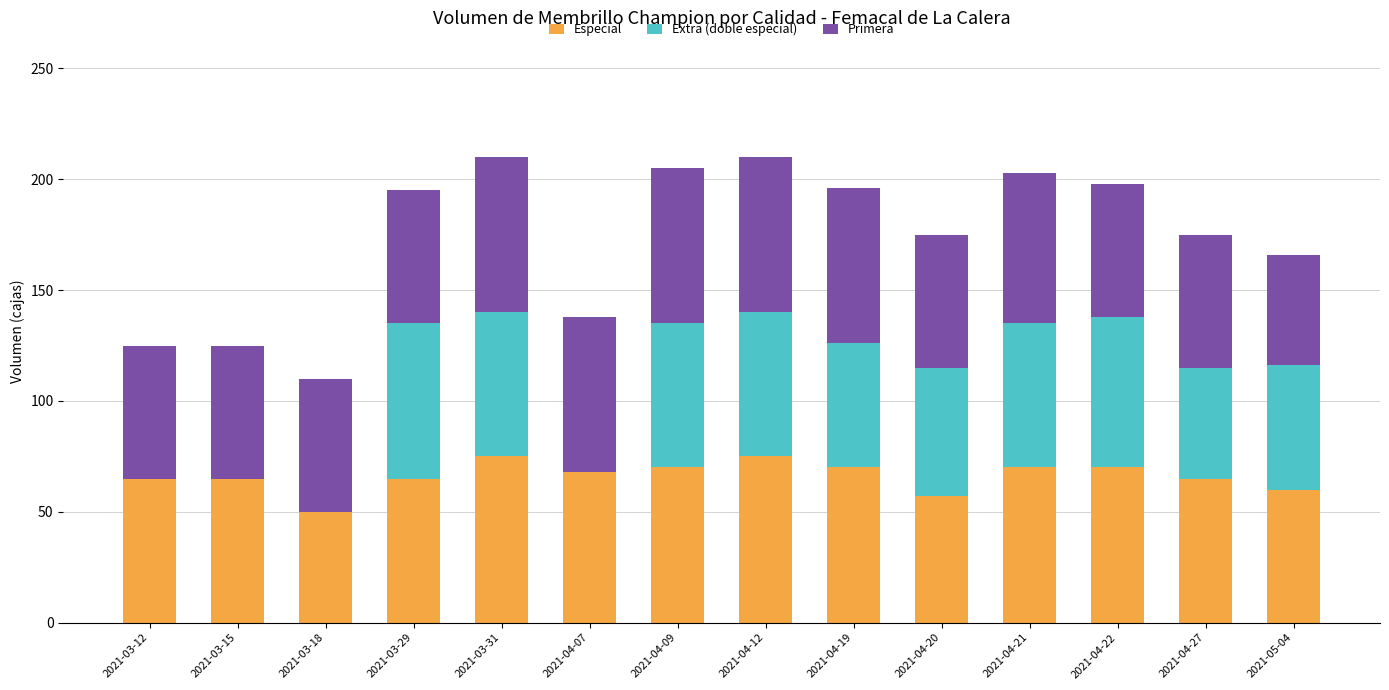

What is the sum of the Especial values at 2021-04-27 and 2021-05-04?

125